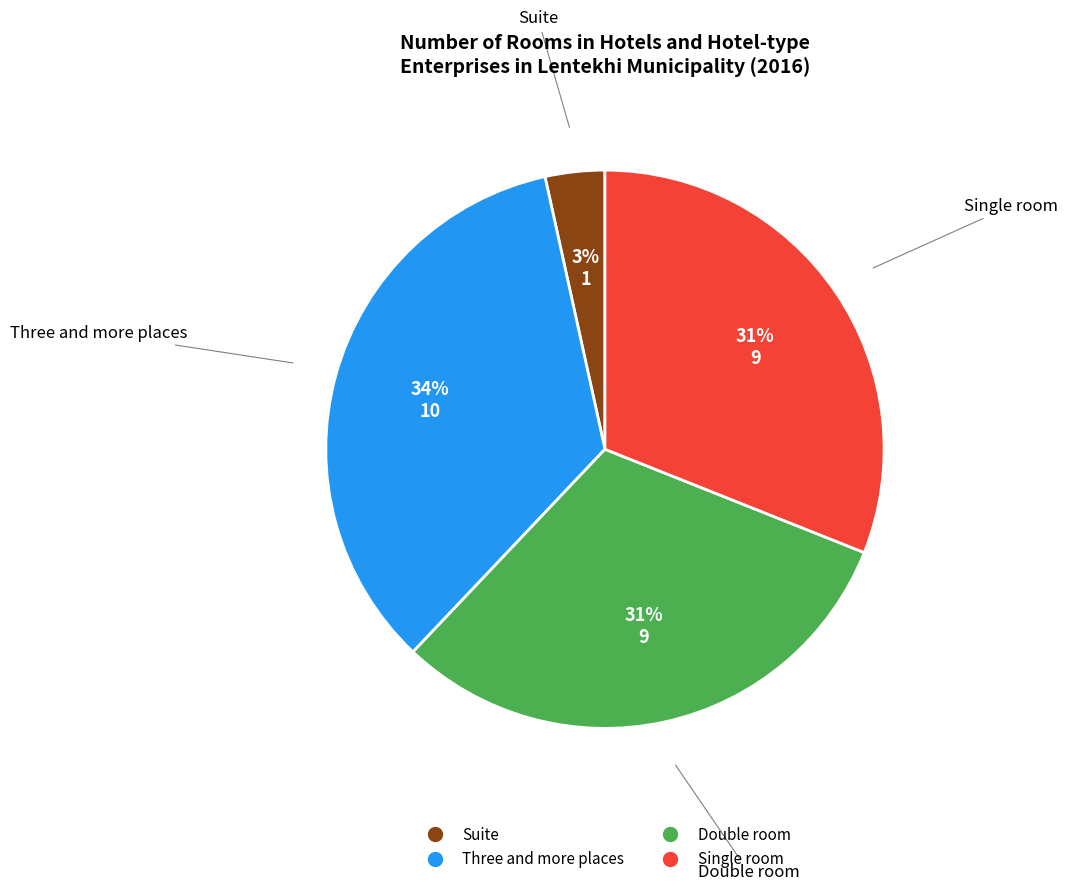

Is the sum of Double room and Three and more places greater than half?

Yes